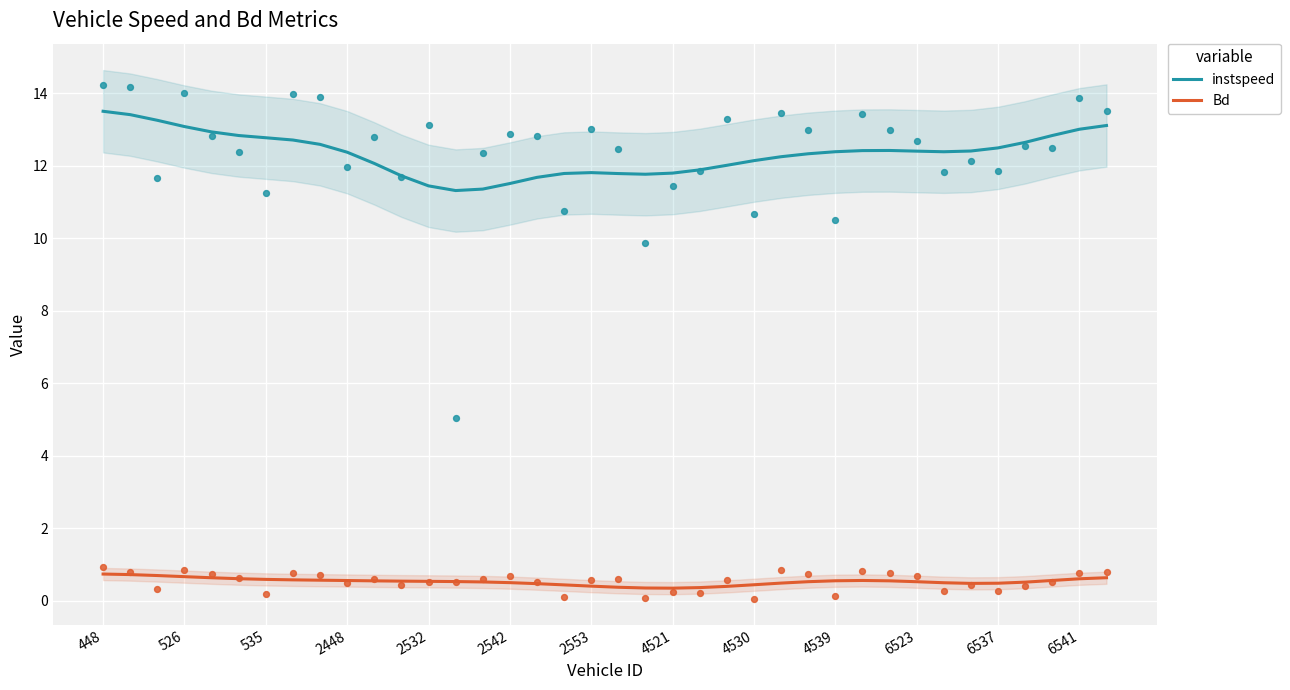

What is the total value across all series at 13?

11.9